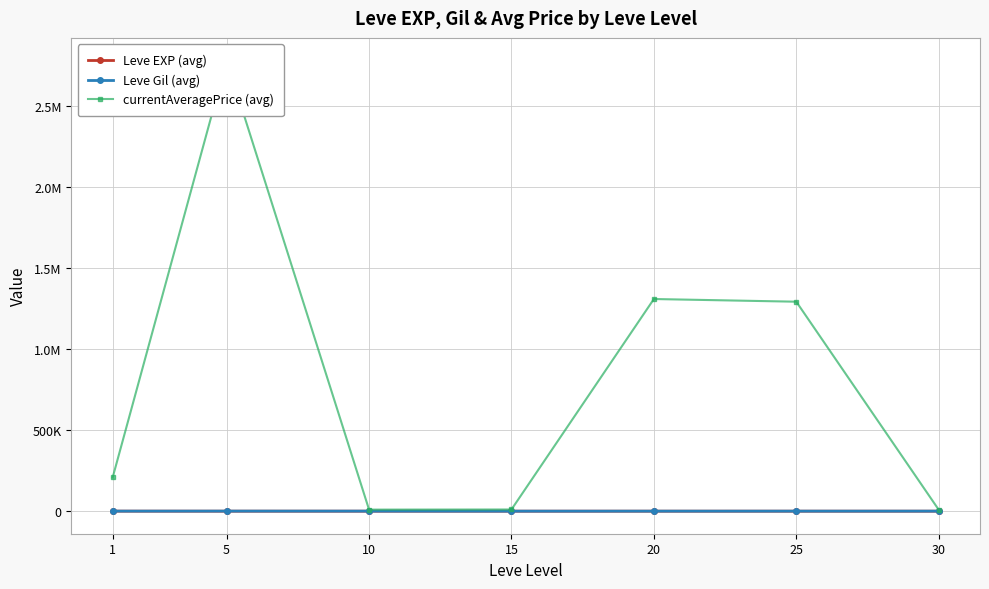

Reading left to right, transcribe all the data shown in this chart.

Leve EXP (avg): 210.7	3.7	7.5	15.7	15.0	29.7	47.0
Leve Gil (avg): 349.2	508.3	438.3	171.7	233.8	281.0	339.0
currentAveragePrice (avg): 208771.2	2782088.3	9659.2	10433.2	1309479.5	1292901.0	9056.2